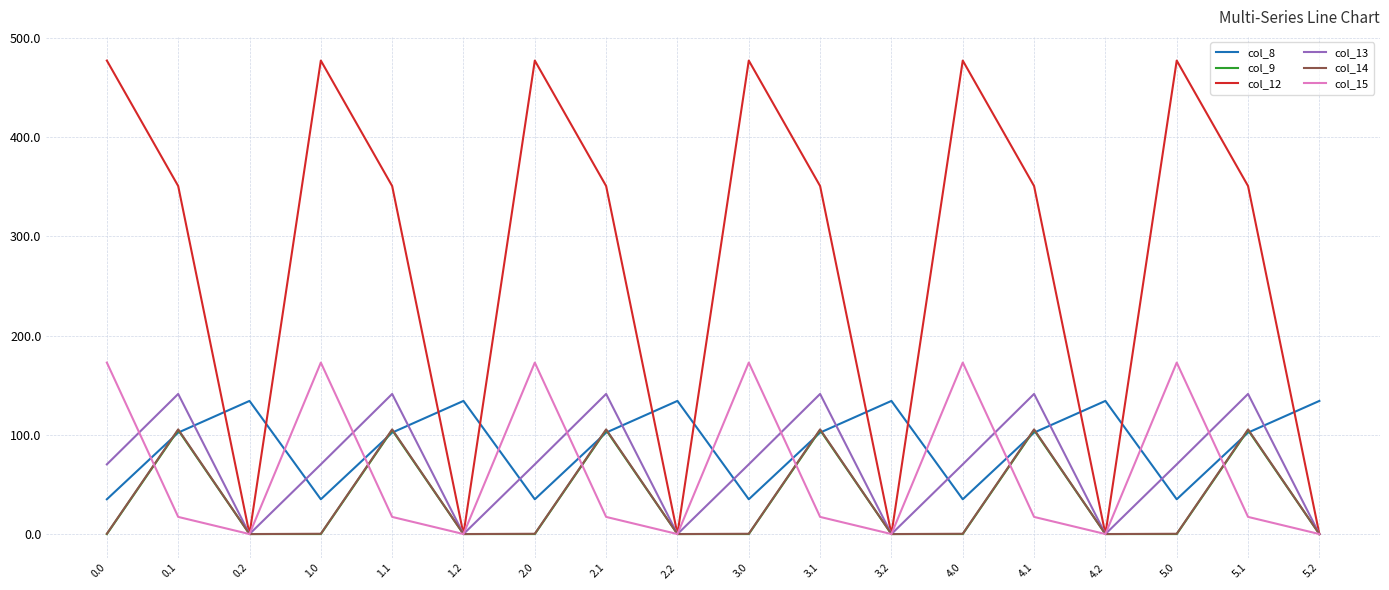

What is the highest value of the col_12 series?

477.2